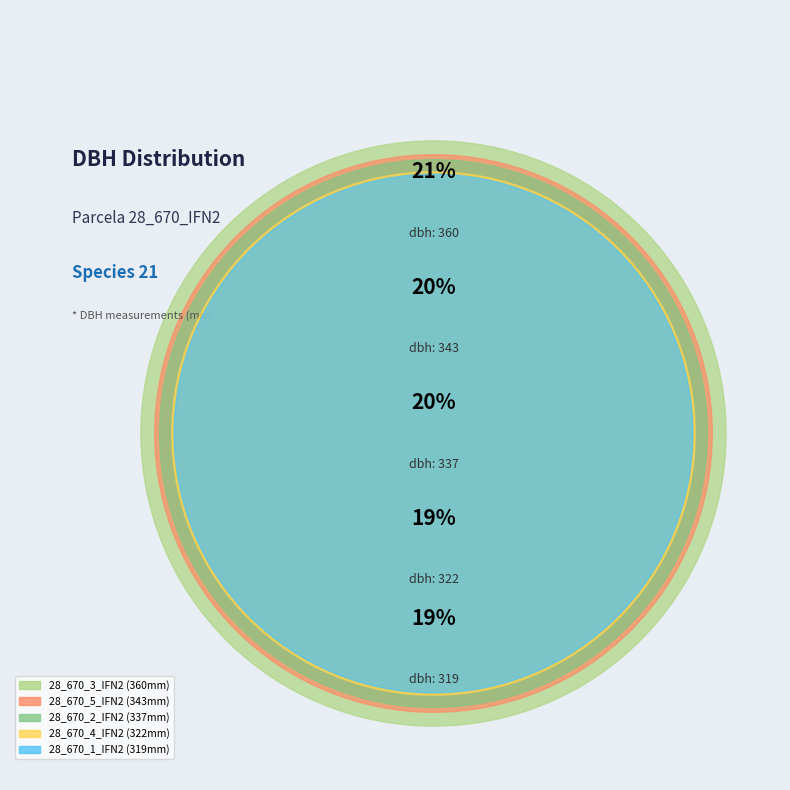

Is there any slice that represents more than half of the pie?

No